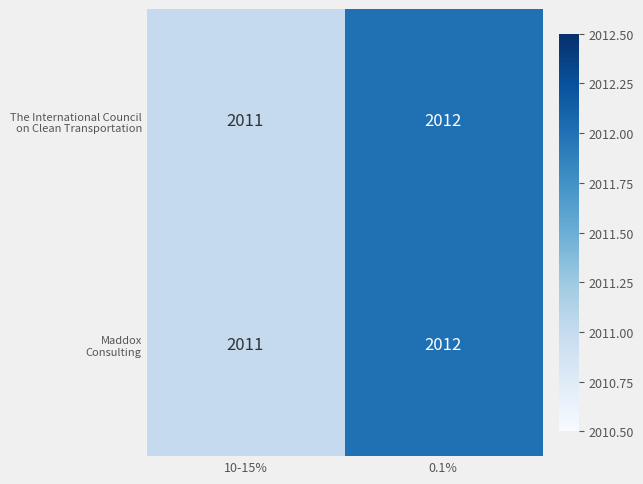

What is the total value across all series at 0.1%?

4024